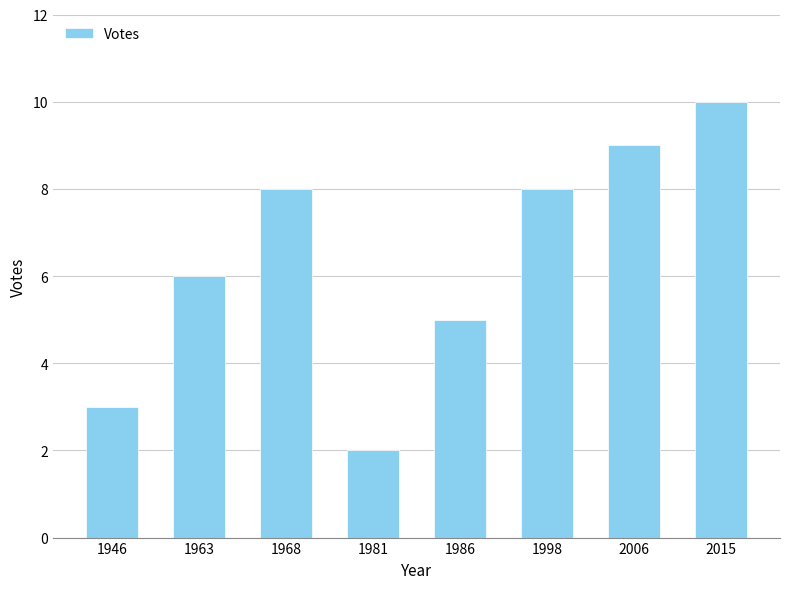

Are the bars grouped side by side (vs. stacked)?

No